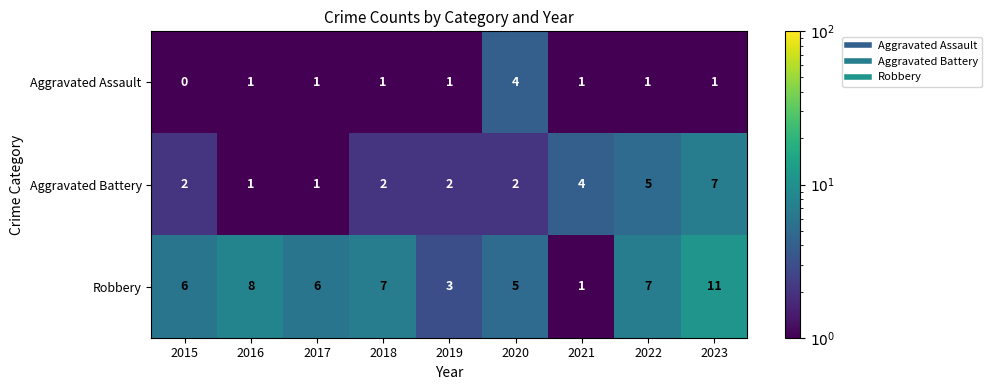

Between 2015 and 2019, which series saw the biggest shift?

Robbery